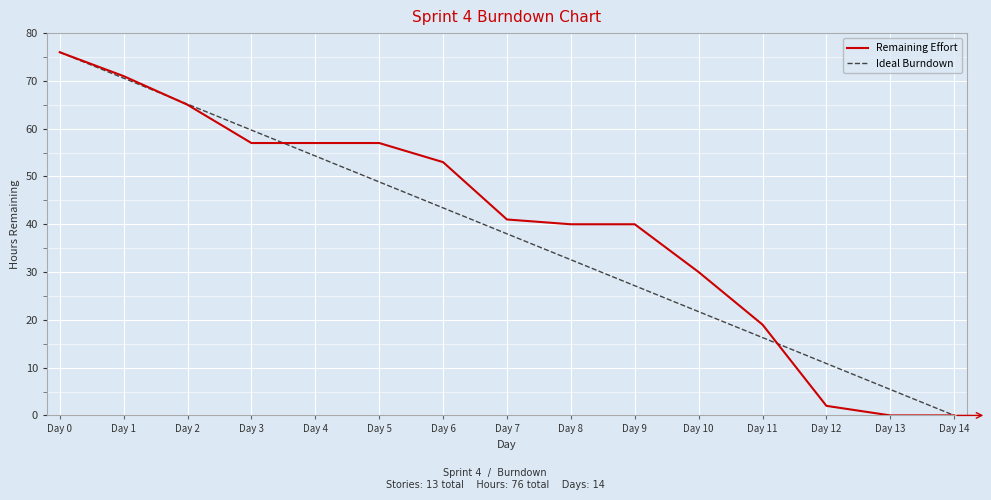

What are all the series names shown in the legend?

Remaining Effort, Ideal Burndown